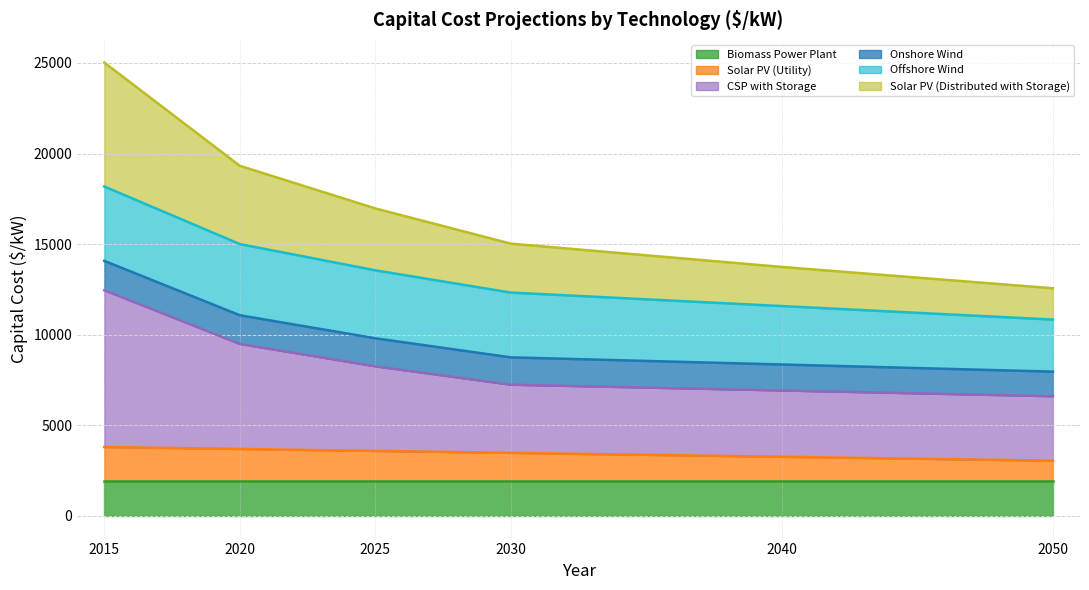

True or false: Biomass Power Plant has a value of 1905.0 at 2015.

True